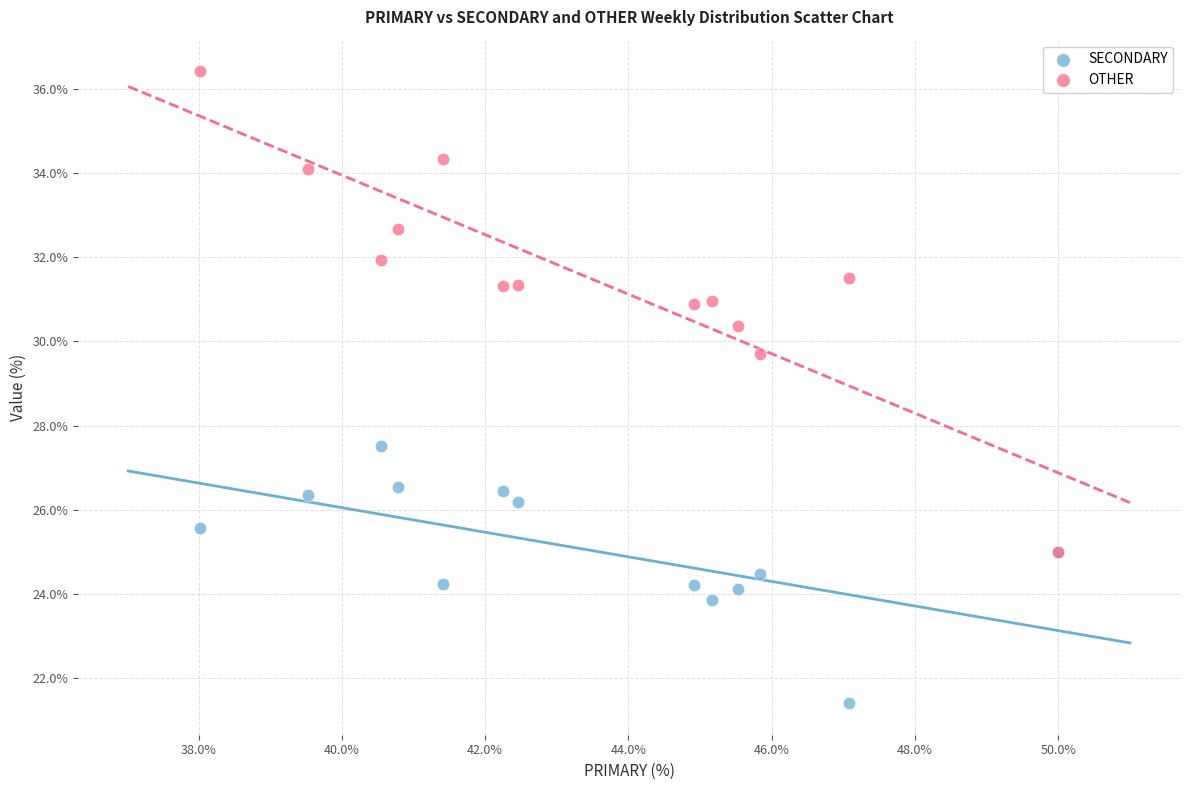

Which series reaches the minimum Y coordinate?

SECONDARY